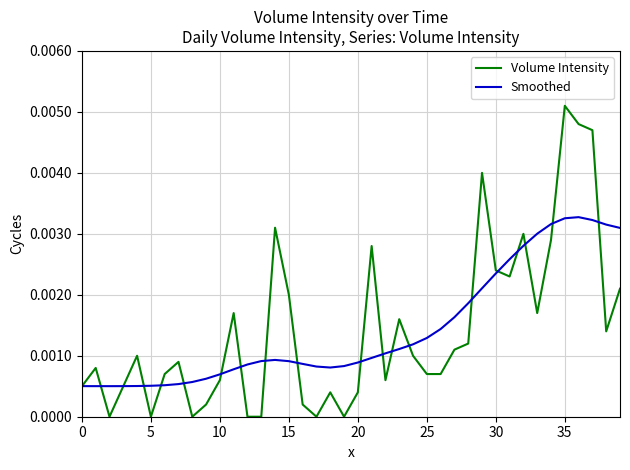

Rank the series by their maximum value, from lowest to highest.

Smoothed, Volume Intensity